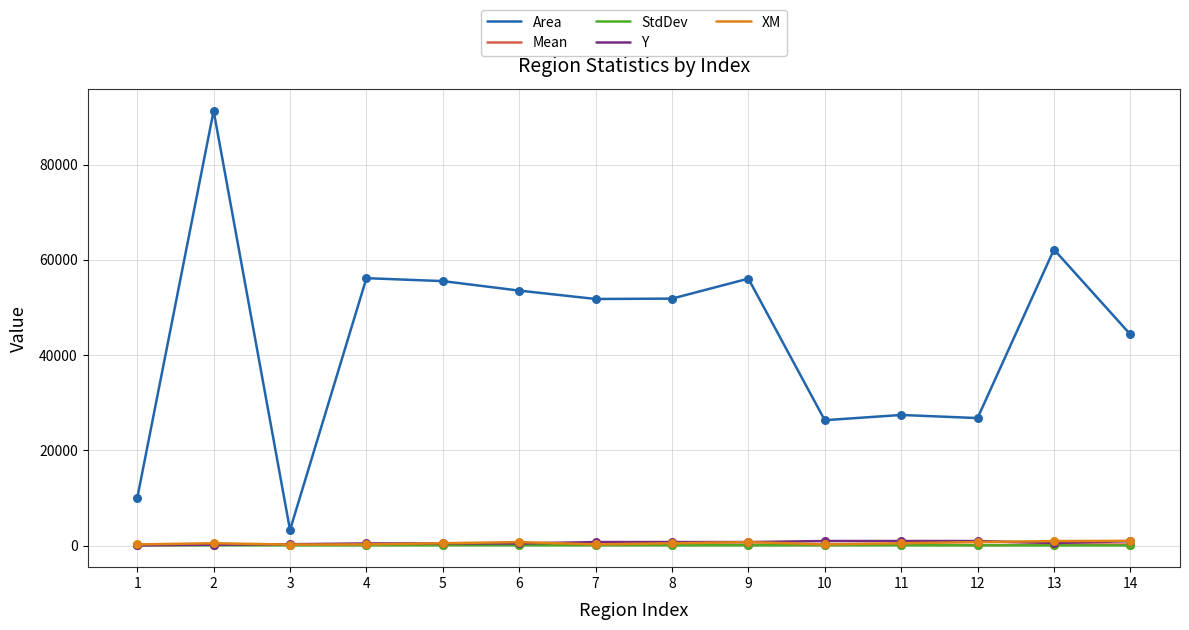

What are all the series names shown in the legend?

Area, Mean, StdDev, Y, XM